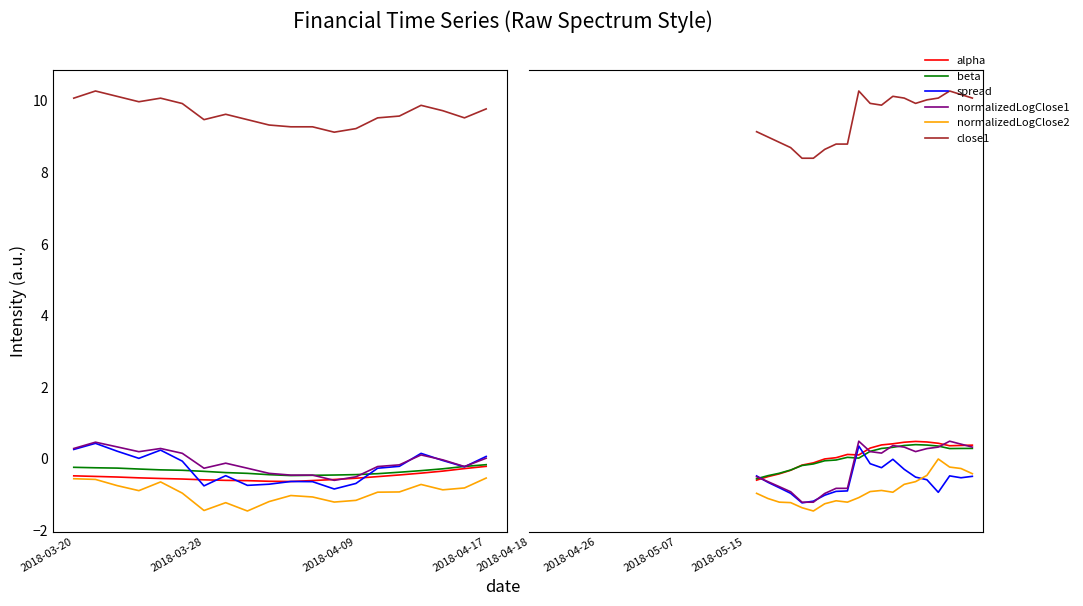

How many distinct data groups are displayed?

6